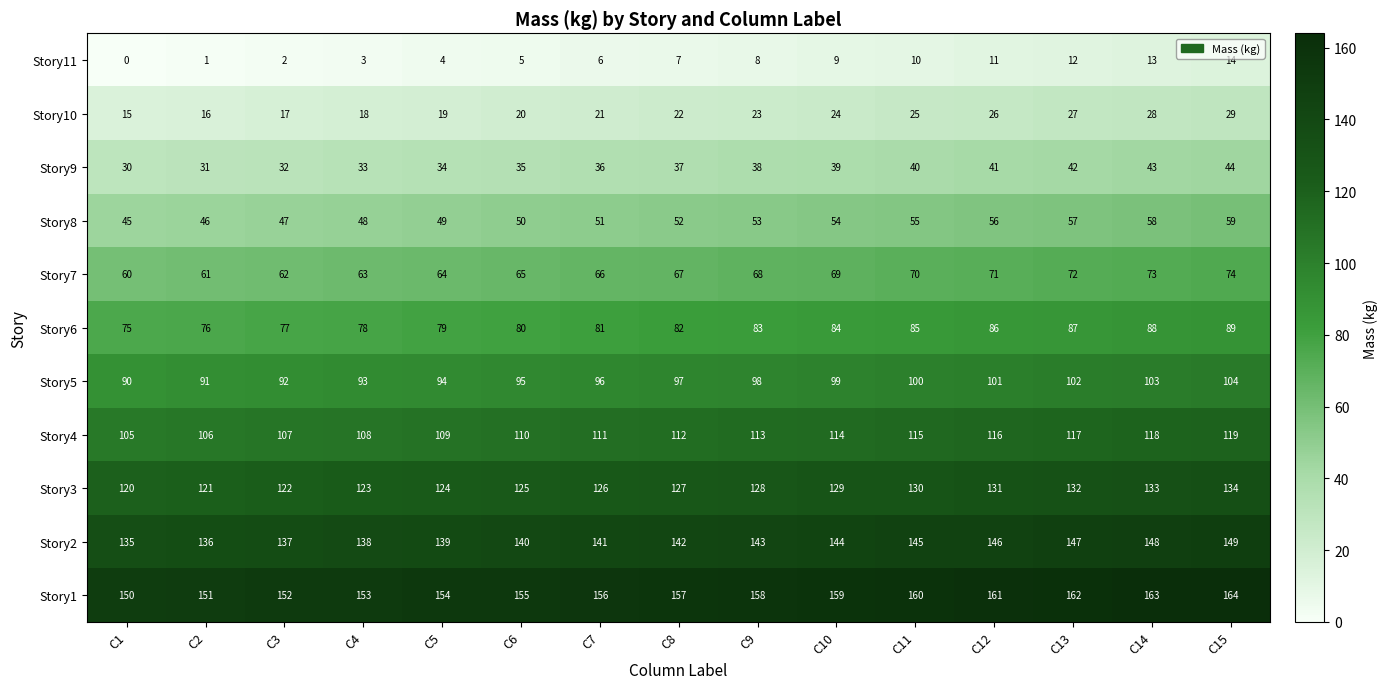

Count the number of categories in the chart.

15